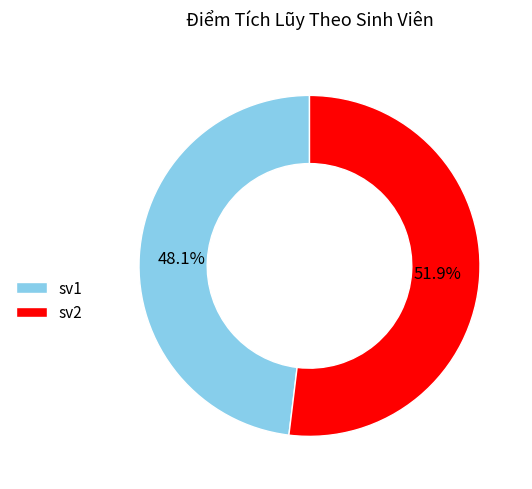

Does sv1 represent more than half of the total?

No